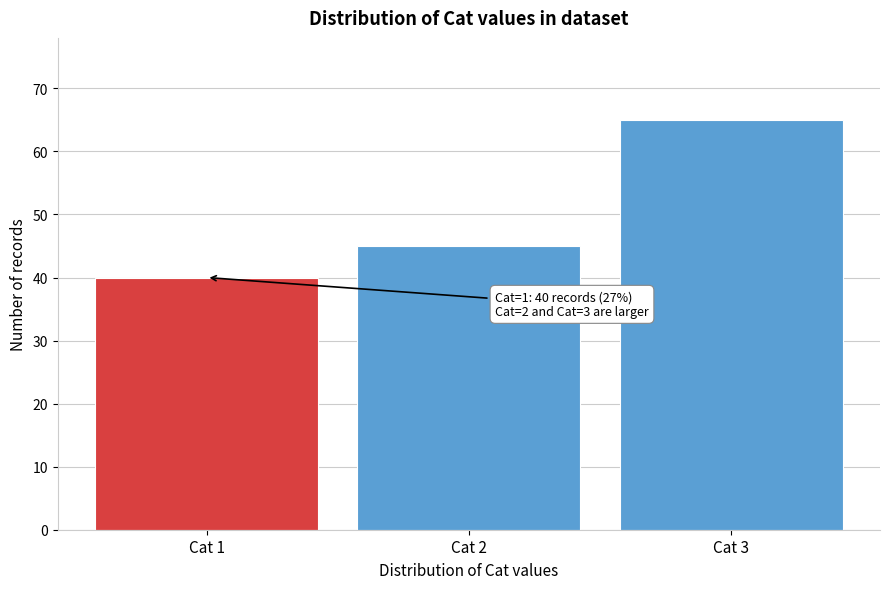

Reading left to right, list all the values displayed in this chart.

40	45	65